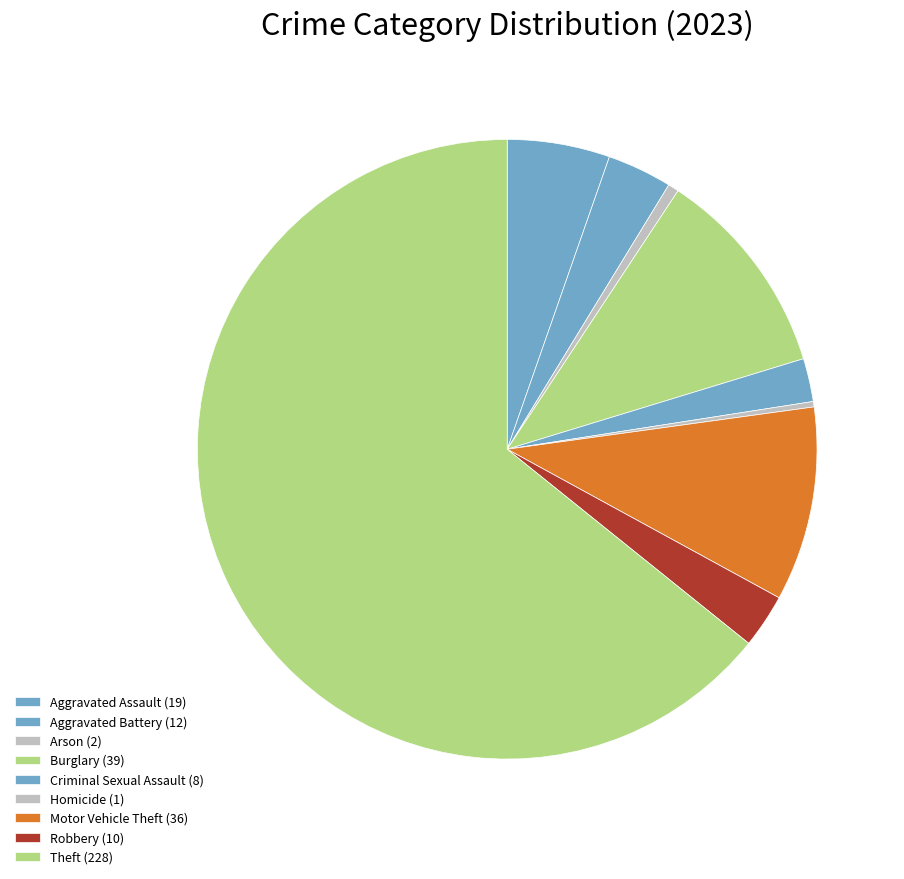

Rank the categories by value from lowest to highest.

Homicide, Arson, Criminal Sexual Assault, Robbery, Aggravated Battery, Aggravated Assault, Motor Vehicle Theft, Burglary, Theft